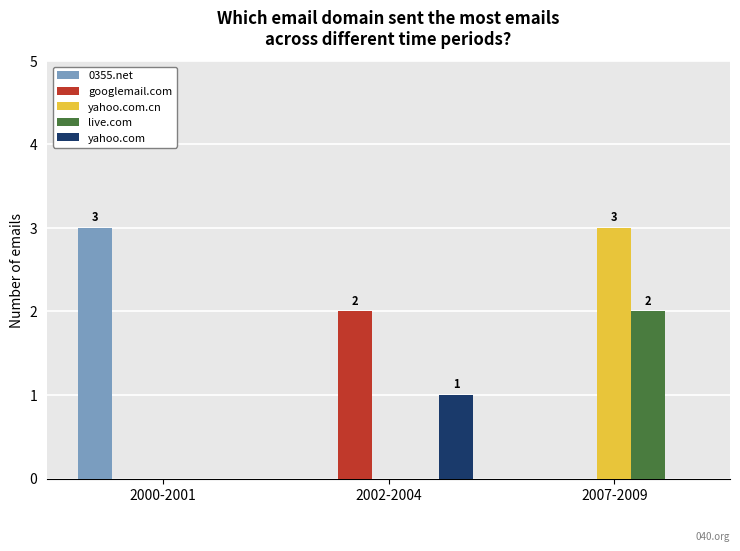

Which series changed the most between 2002-2004 and 2007-2009?

yahoo.com.cn